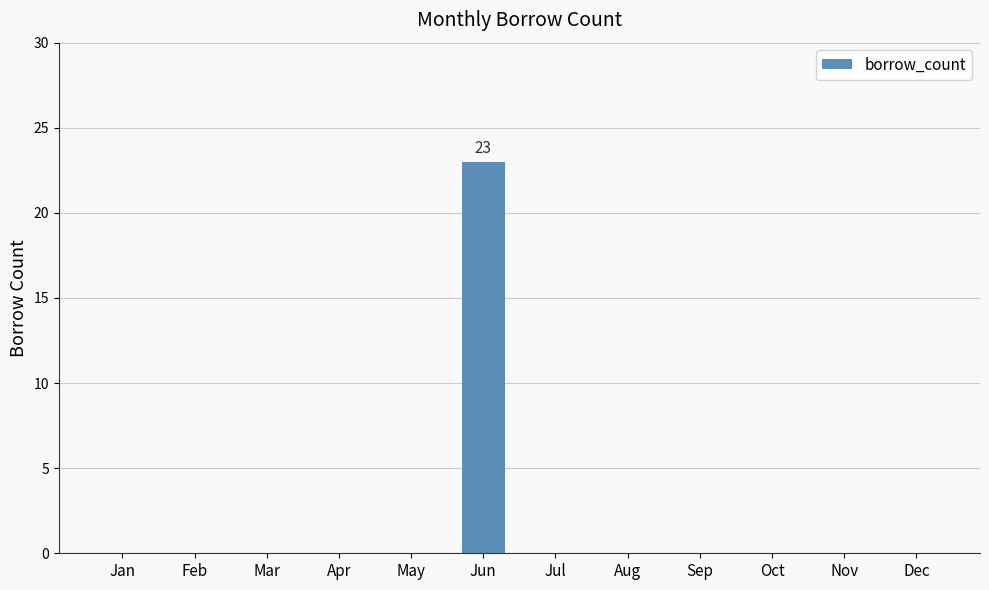

Reading left to right, transcribe all the data shown in this chart.

Jan=0	Feb=0	Mar=0	Apr=0	May=0	Jun=23	Jul=0	Aug=0	Sep=0	Oct=0	Nov=0	Dec=0